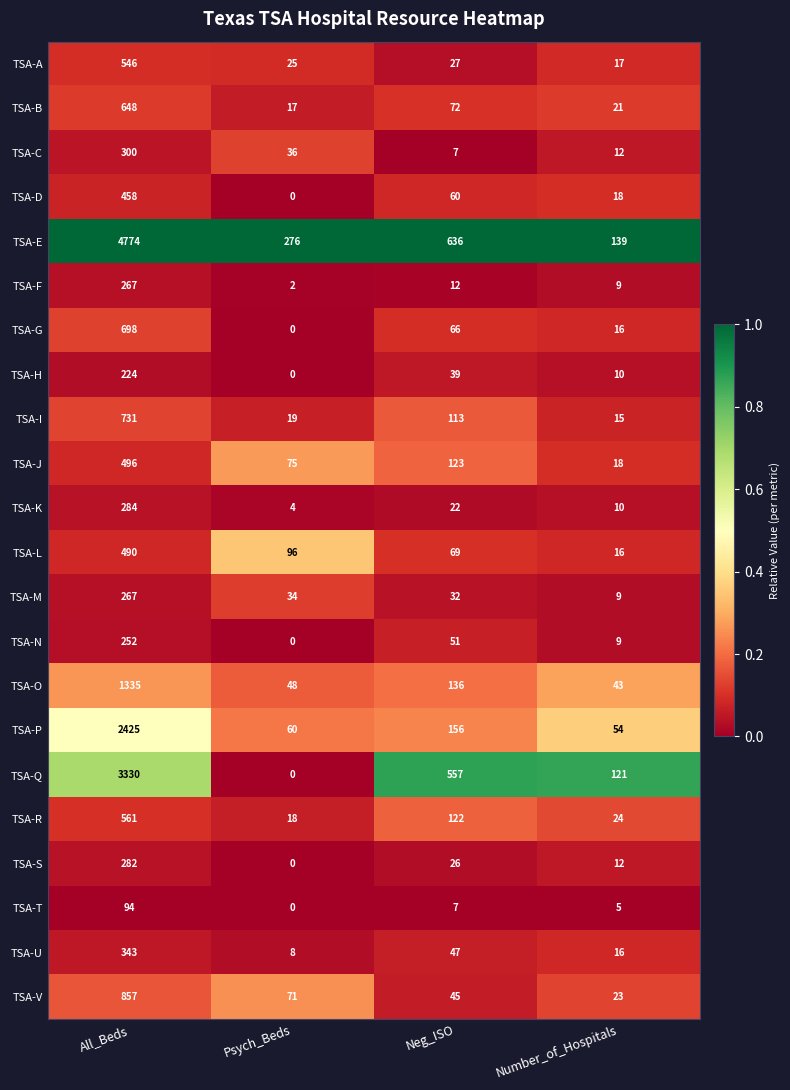

True or false: TSA-L has a value of 115 at Neg_ISO.

False